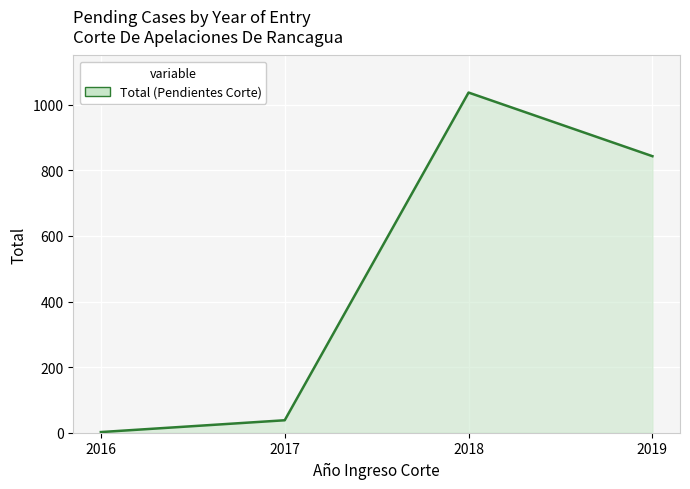

What is the greatest value displayed?

1037